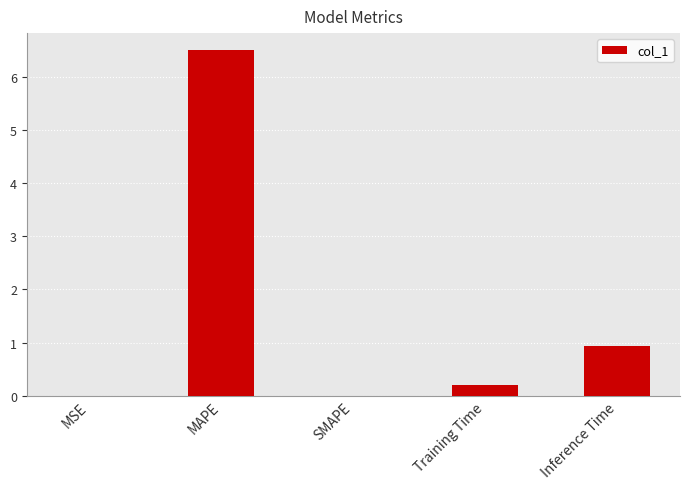

At which label is the value closest to 3?

Inference Time